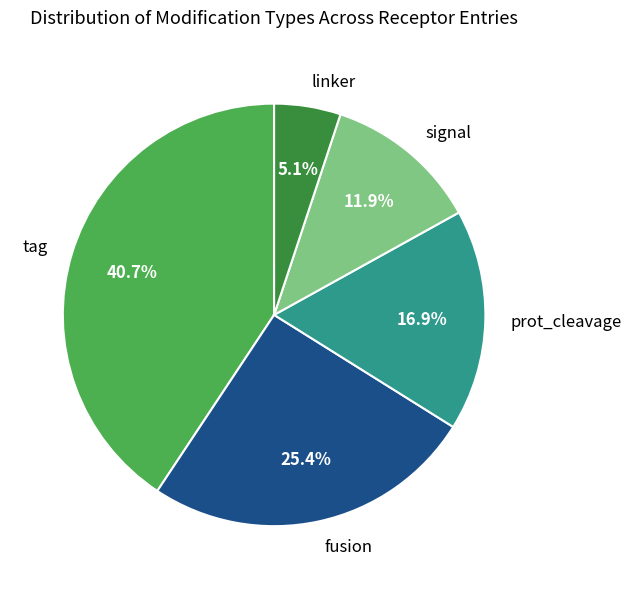

Is the sum of linker and prot_cleavage greater than half?

No